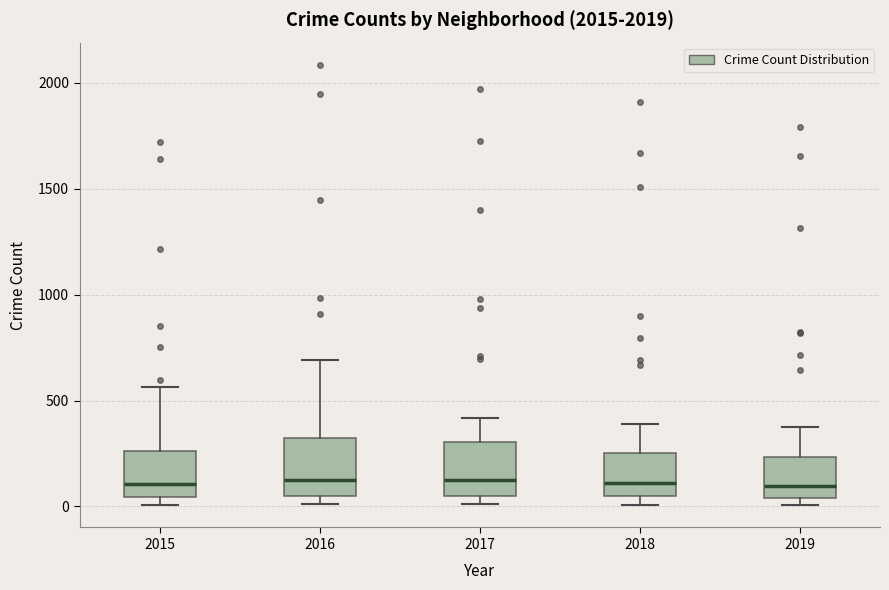

Where is the upper edge of the box at x = 2015 on the y-axis? The values are not printed on the chart, so give them approximately, as read against the axis.

250